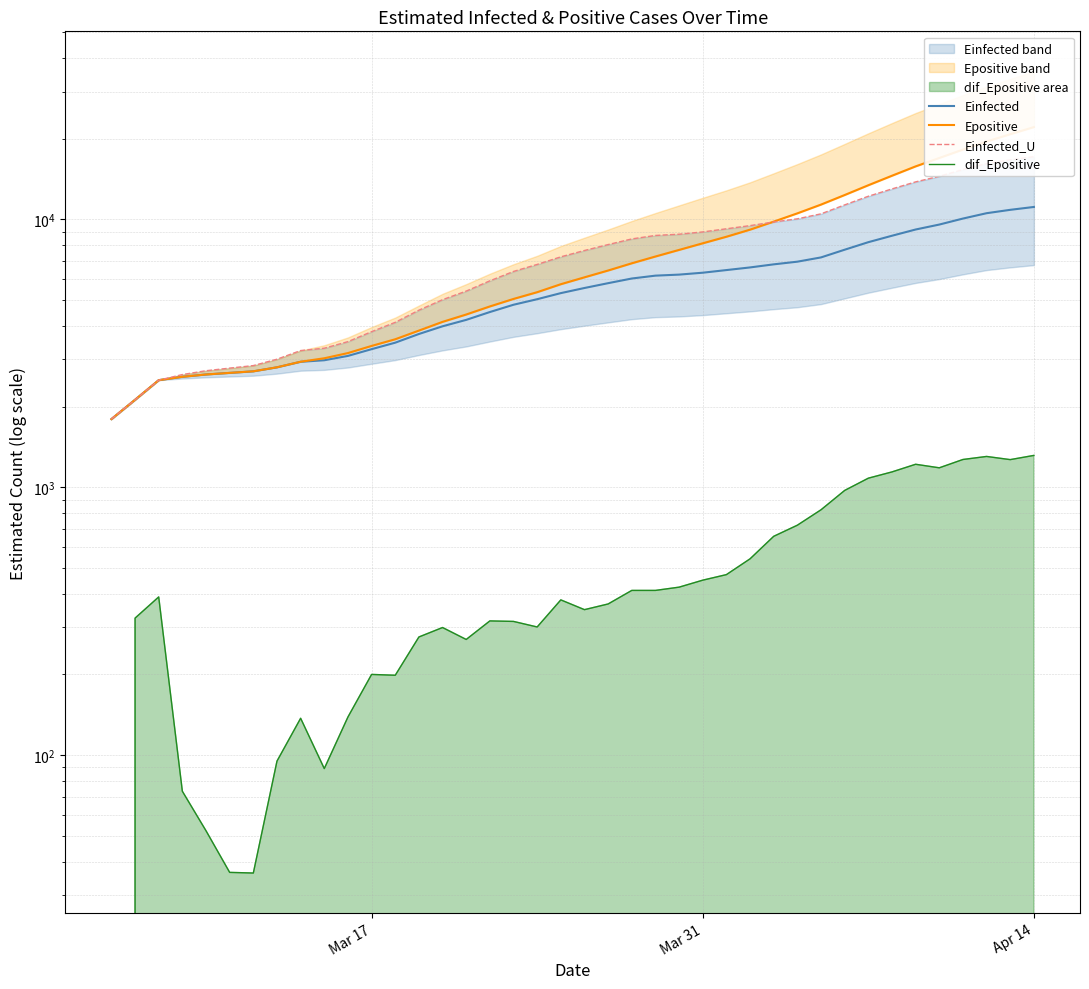

What is the sum of all dif_Epositive values?

20309.0